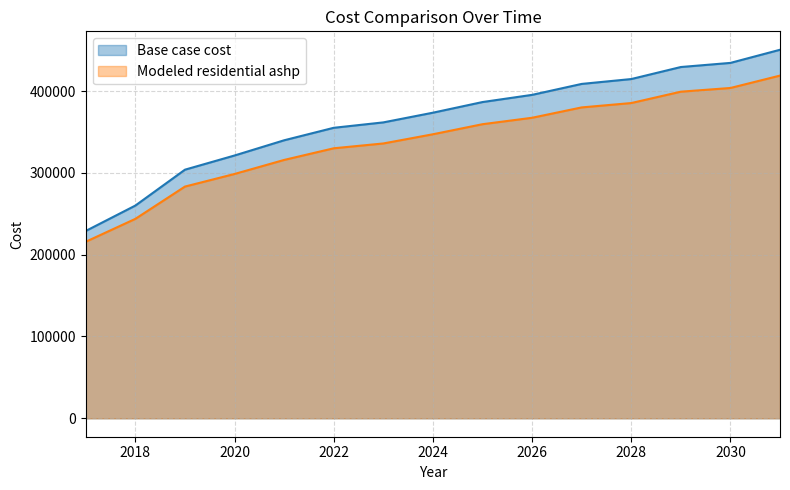

True or false: Base case cost and Modeled residential ashp intersect in this chart.

False